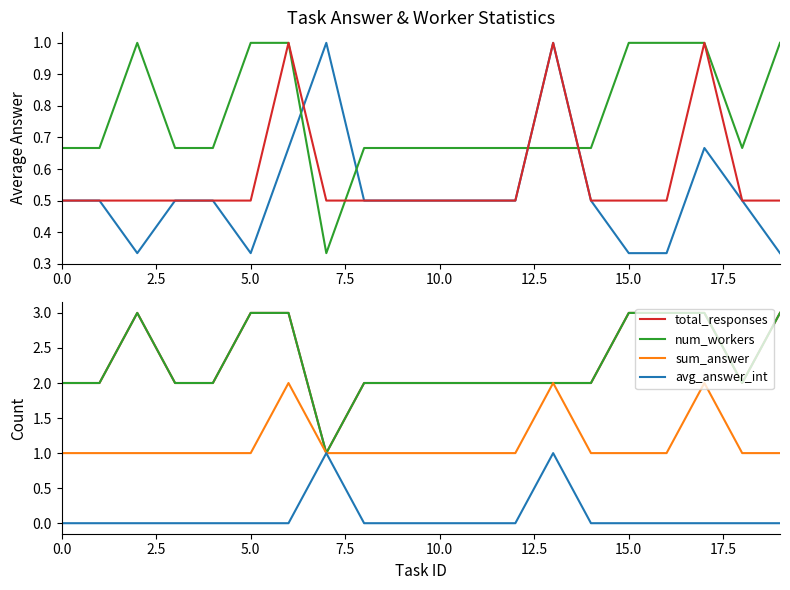

What is the value of the avg_answer_per_task point at the 6th from the left?

0.3